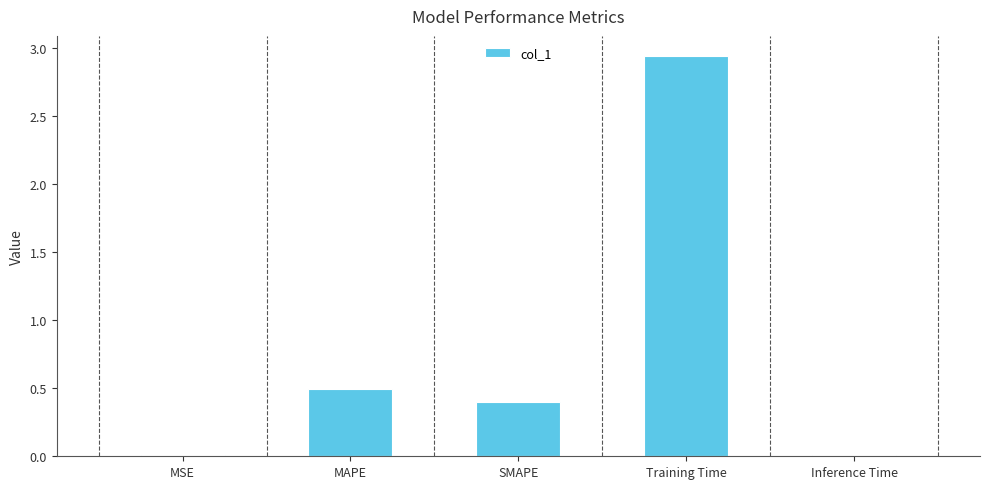

Read the value at MAPE.

0.5